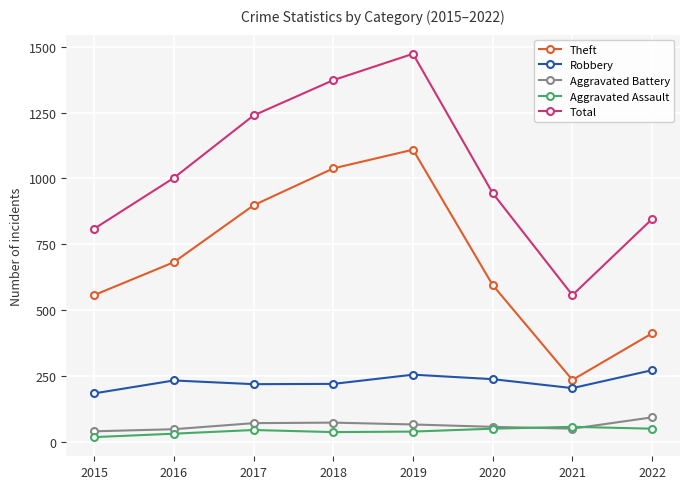

What is the difference between the Robbery values at 2018 and 2019?

35